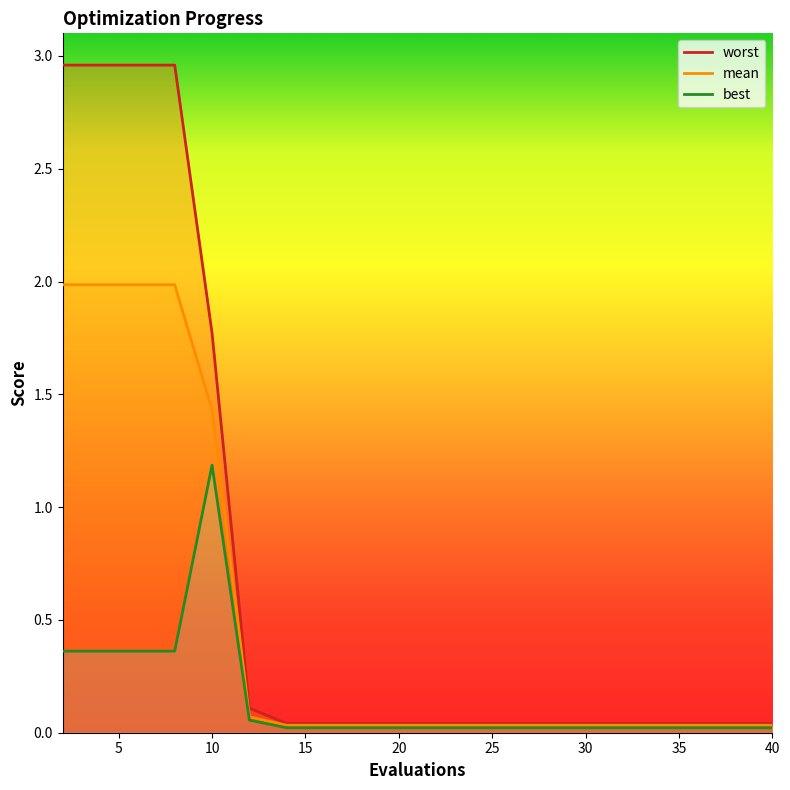

What are all the series names shown in the legend?

mean, best, worst